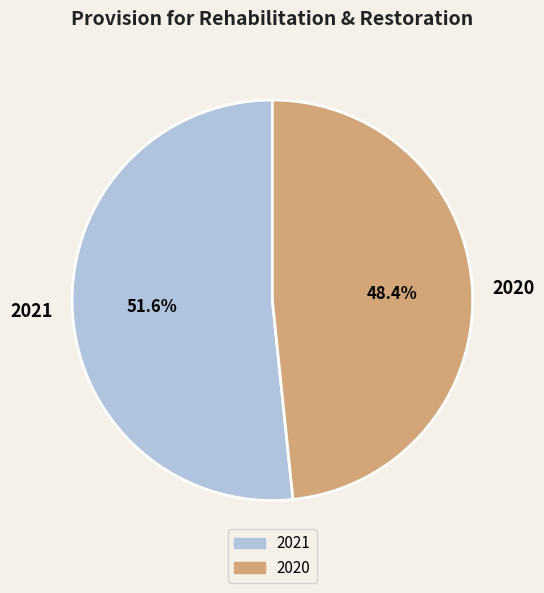

To the nearest percent, what percentage of the pie is 2020?

48%